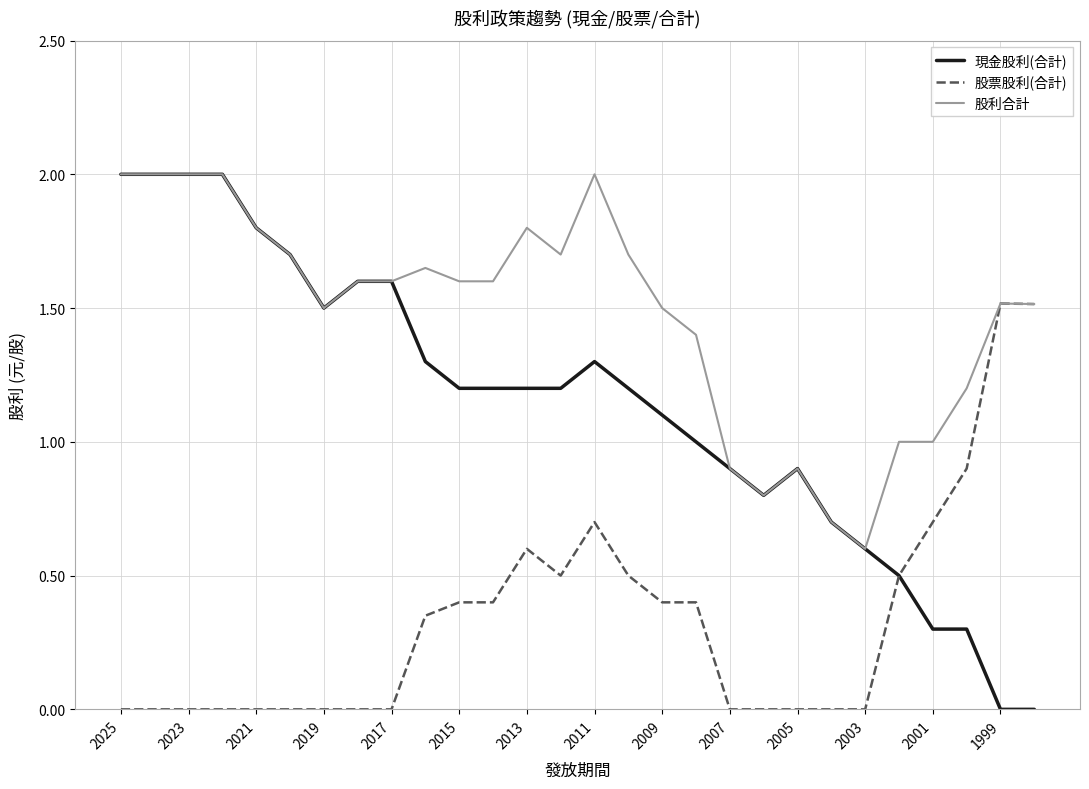

Rank the series by their average value, from highest to lowest.

股利合計, 現金股利(合計), 股票股利(合計)